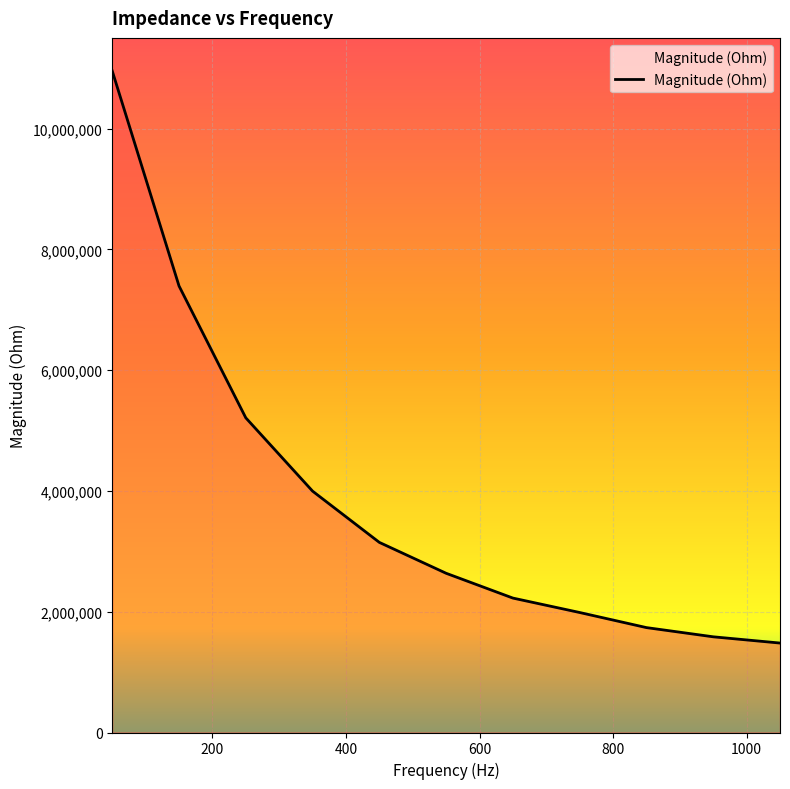

What is the difference between the maximum and minimum values?

9473638.4